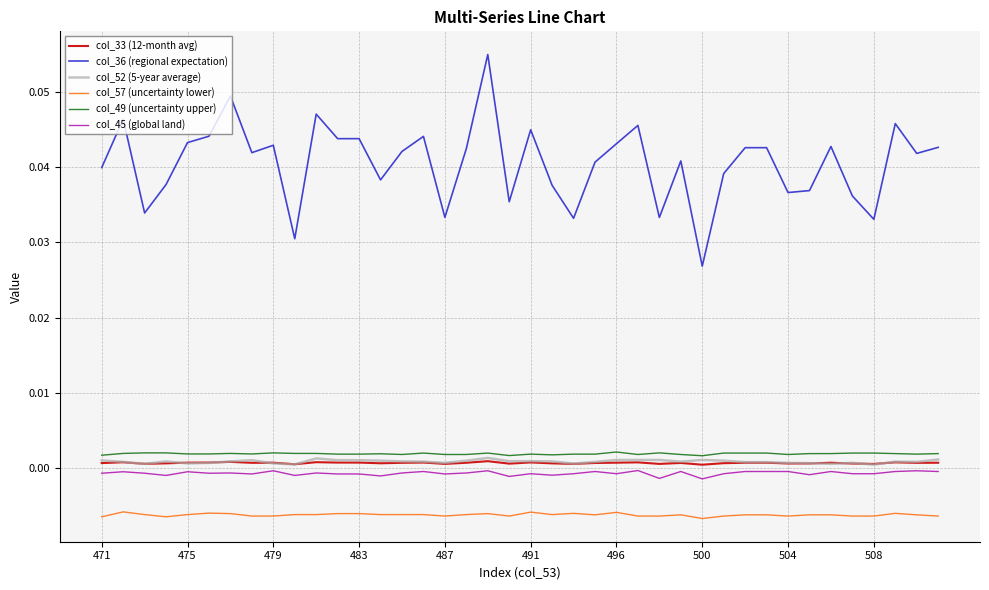

Which series has the largest range (max minus min)?

col_36 (regional expectation)